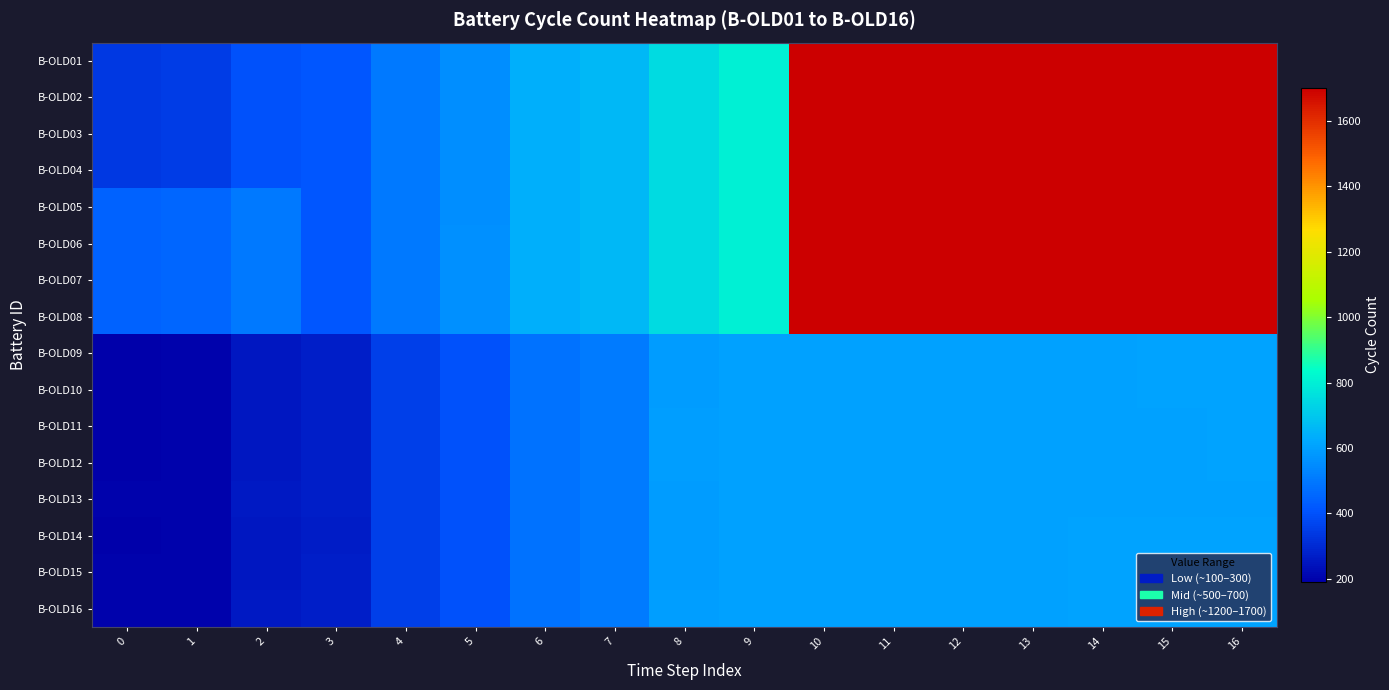

Reading left to right, transcribe all the data shown in this chart.

B-OLD01: 0=338	1=350	2=402	3=415	4=501	5=556	6=637	7=662	8=748	9=801	10=1700	11=1700	12=1700	13=1700	14=1700	15=1700	16=1700
B-OLD02: 0=338	1=350	2=402	3=415	4=501	5=556	6=636	7=662	8=748	9=801	10=1700	11=1700	12=1700	13=1700	14=1700	15=1700	16=1700
B-OLD03: 0=338	1=350	2=402	3=415	4=501	5=556	6=636	7=662	8=747	9=801	10=1700	11=1700	12=1700	13=1700	14=1700	15=1700	16=1700
B-OLD04: 0=338	1=350	2=402	3=415	4=501	5=555	6=636	7=662	8=748	9=801	10=1700	11=1700	12=1700	13=1700	14=1700	15=1700	16=1700
B-OLD05: 0=439	1=451	2=502	3=415	4=501	5=556	6=637	7=662	8=748	9=801	10=1700	11=1700	12=1700	13=1700	14=1700	15=1700	16=1700
B-OLD06: 0=439	1=451	2=502	3=415	4=501	5=557	6=637	7=662	8=748	9=801	10=1700	11=1700	12=1700	13=1700	14=1700	15=1700	16=1700
B-OLD07: 0=439	1=451	2=502	3=415	4=501	5=557	6=637	7=662	8=750	9=801	10=1700	11=1700	12=1700	13=1700	14=1700	15=1700	16=1700
B-OLD08: 0=439	1=451	2=502	3=415	4=501	5=557	6=637	7=662	8=750	9=801	10=1700	11=1700	12=1700	13=1700	14=1701	15=1701	16=1700
B-OLD09: 0=191	1=201	2=254	3=268	4=351	5=401	6=481	7=506	8=590	9=600	10=602	11=602	12=602	13=602	14=602	15=604	16=604
B-OLD10: 0=192	1=201	2=254	3=268	4=351	5=401	6=481	7=506	8=591	9=600	10=602	11=602	12=602	13=602	14=602	15=604	16=604
B-OLD11: 0=192	1=201	2=254	3=268	4=352	5=401	6=482	7=506	8=593	9=600	10=602	11=602	12=602	13=602	14=602	15=602	16=606
B-OLD12: 0=192	1=201	2=255	3=268	4=353	5=401	6=483	7=506	8=593	9=600	10=602	11=602	12=602	13=602	14=602	15=602	16=604
B-OLD13: 0=200	1=201	2=256	3=269	4=352	5=401	6=482	7=506	8=592	9=600	10=601	11=601	12=601	13=601	14=601	15=602	16=603
B-OLD14: 0=191	1=201	2=254	3=267	4=352	5=401	6=482	7=506	8=592	9=600	10=601	11=601	12=601	13=601	14=604	15=604	16=605
B-OLD15: 0=200	1=201	2=255	3=268	4=351	5=401	6=481	7=506	8=591	9=600	10=601	11=601	12=601	13=601	14=604	15=604	16=604
B-OLD16: 0=200	1=201	2=256	3=269	4=352	5=401	6=482	7=506	8=593	9=600	10=601	11=601	12=601	13=601	14=604	15=604	16=604